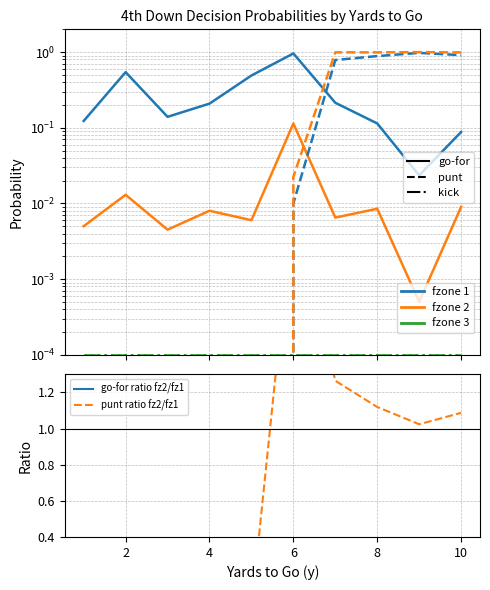

Is it true that punt_fz2 equals -0.7 at 3?

False